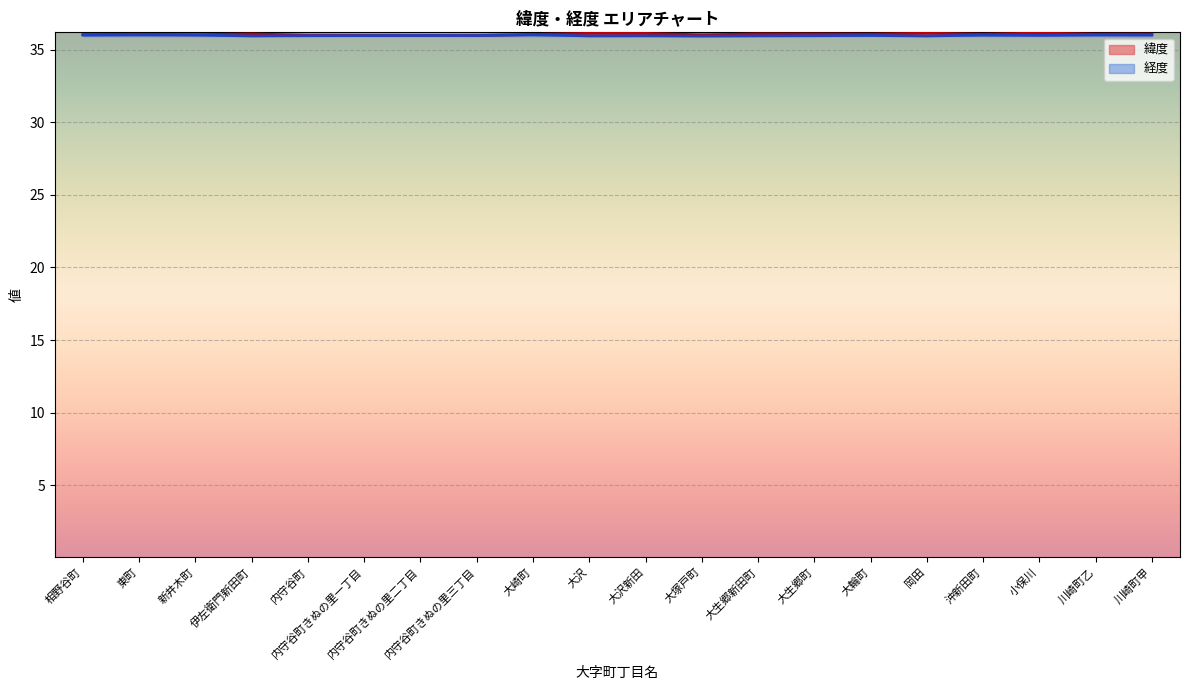

True or false: 経度 has more than 1 interior local peaks.

True